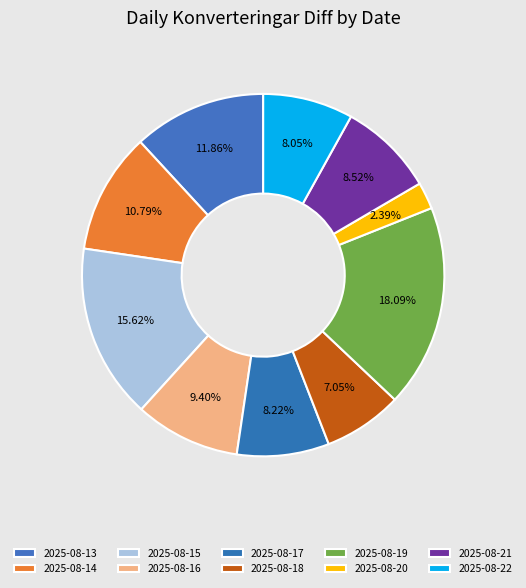

Is it true that 2025-08-14 is 11% of the pie?

True